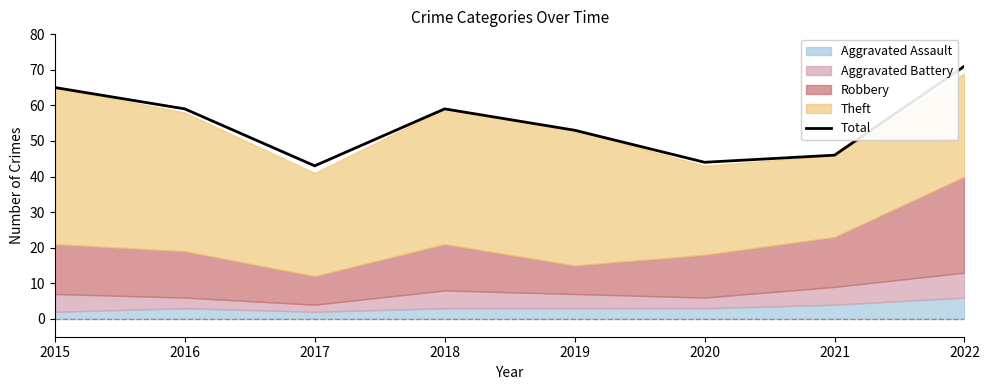

Does the chart have visible grid lines?

No